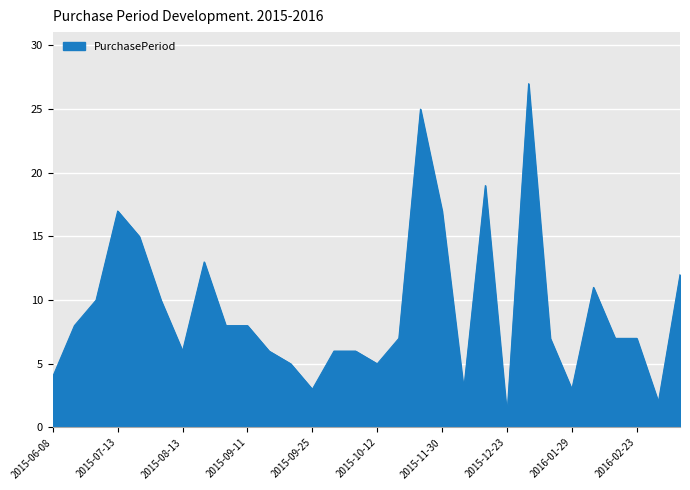

What is the greatest value displayed?

27